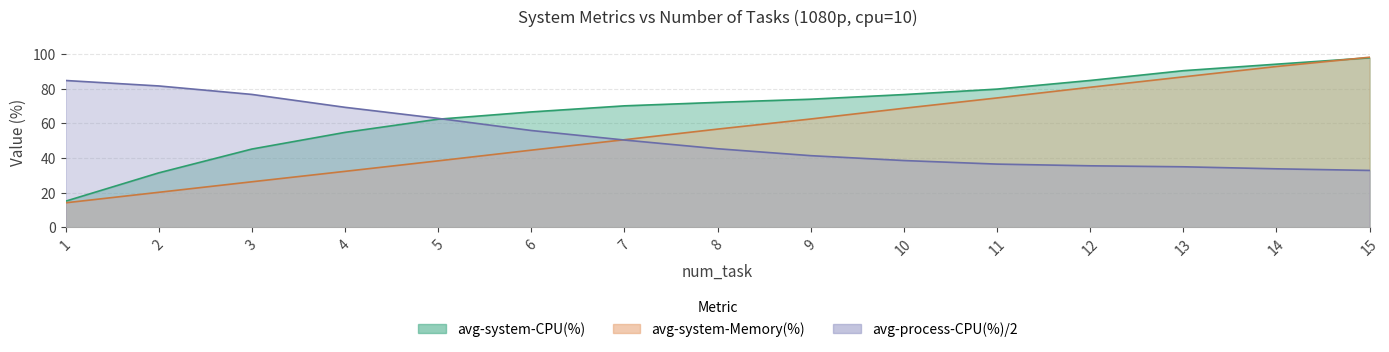

True or false: avg-process-CPU(%) and avg-system-Memory(%) intersect in this chart.

True